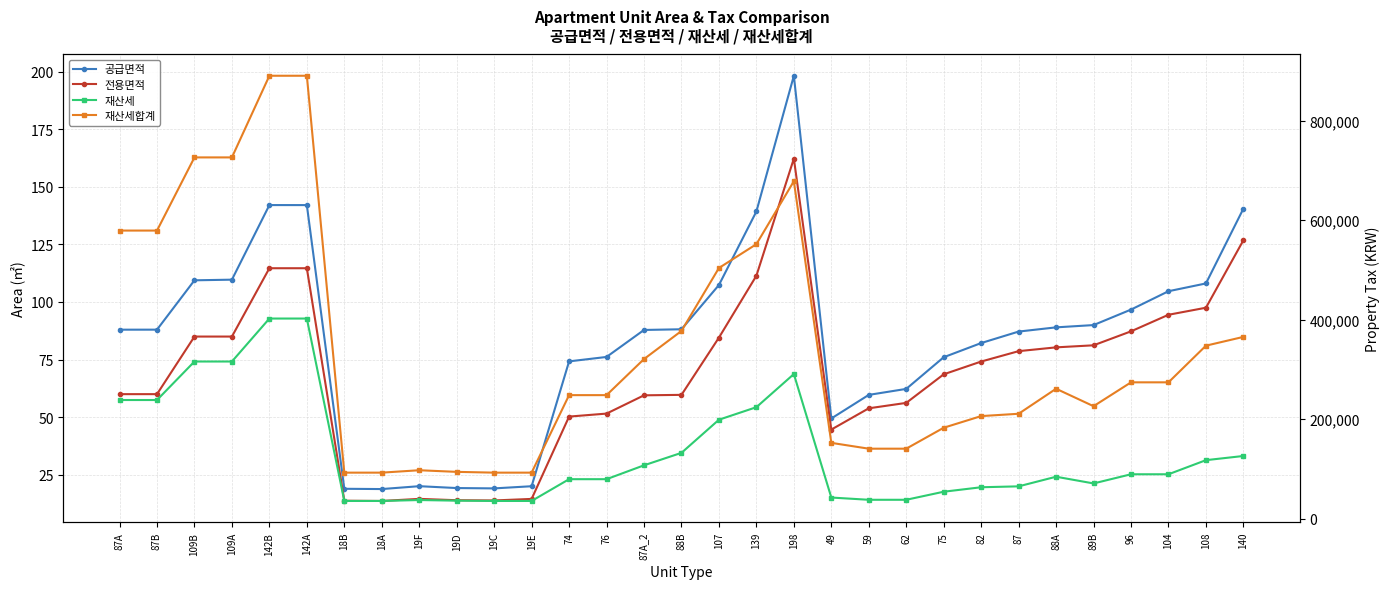

Reading right to left, what are all the values shown in this chart?

공급면적: 140.6	108.0	104.7	96.7	90.0	89.0	87.1	82.2	76.0	62.2	59.6	49.4	198.3	139.3	107.4	88.1	87.8	76.1	74.2	19.9	19.0	19.1	20.0	18.7	18.8	142.1	142.1	109.7	109.4	88.0	88.0
전용면적: 126.8	97.5	94.4	87.2	81.2	80.3	78.6	74.1	68.6	56.1	53.8	44.6	162.3	111.4	84.5	59.6	59.4	51.5	50.2	14.4	13.8	13.9	14.4	13.5	13.6	114.7	114.7	85.0	85.0	60.0	60.0
재산세: 126000.0	117600.0	89250.0	89250.0	70800.0	84300.0	64950.0	63150.0	54150.0	37950.0	37950.0	42450.0	290700.0	224100.0	198900.0	132300.0	107250.0	79350.0	79350.0	35580.0	35580.0	36180.0	37440.0	35580.0	35580.0	402300.0	402300.0	315900.0	315900.0	238500.0	238500.0
재산세합계: 365400.0	347760.0	274050.0	274050.0	226080.0	261180.0	210870.0	206190.0	182790.0	140670.0	140670.0	152370.0	678330.0	551790.0	503910.0	377370.0	320850.0	248310.0	248310.0	92508.0	92508.0	94068.0	97344.0	92508.0	92508.0	890370.0	890370.0	726210.0	726210.0	579150.0	579150.0